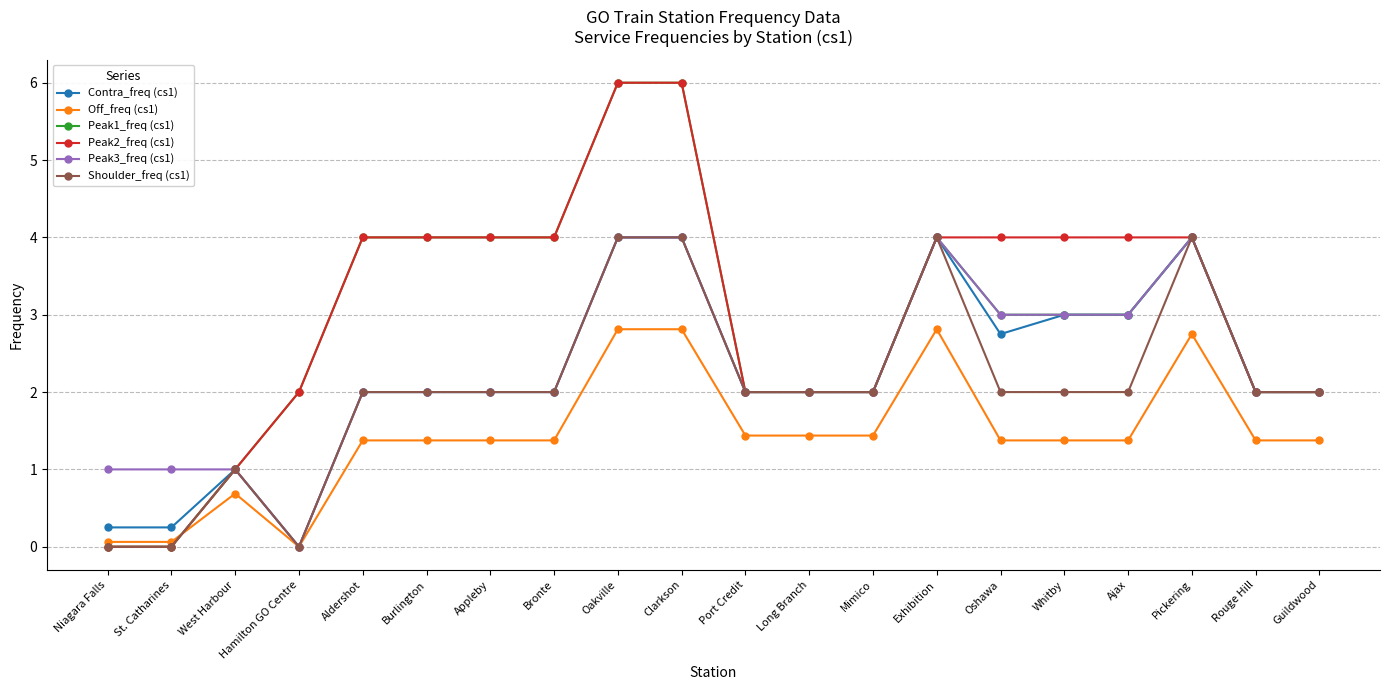

Count the number of data series in this chart.

6